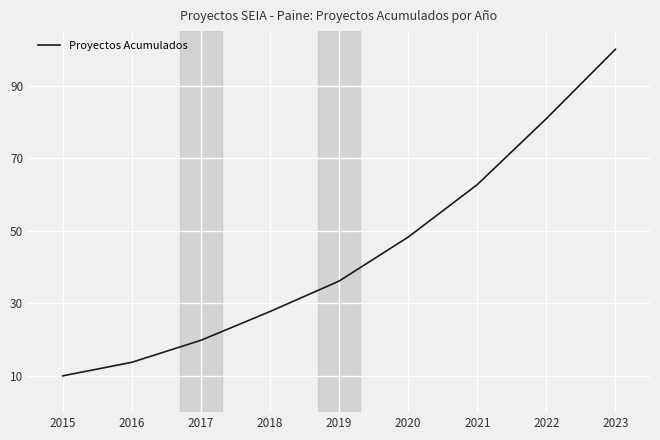

Count the number of data series in this chart.

1